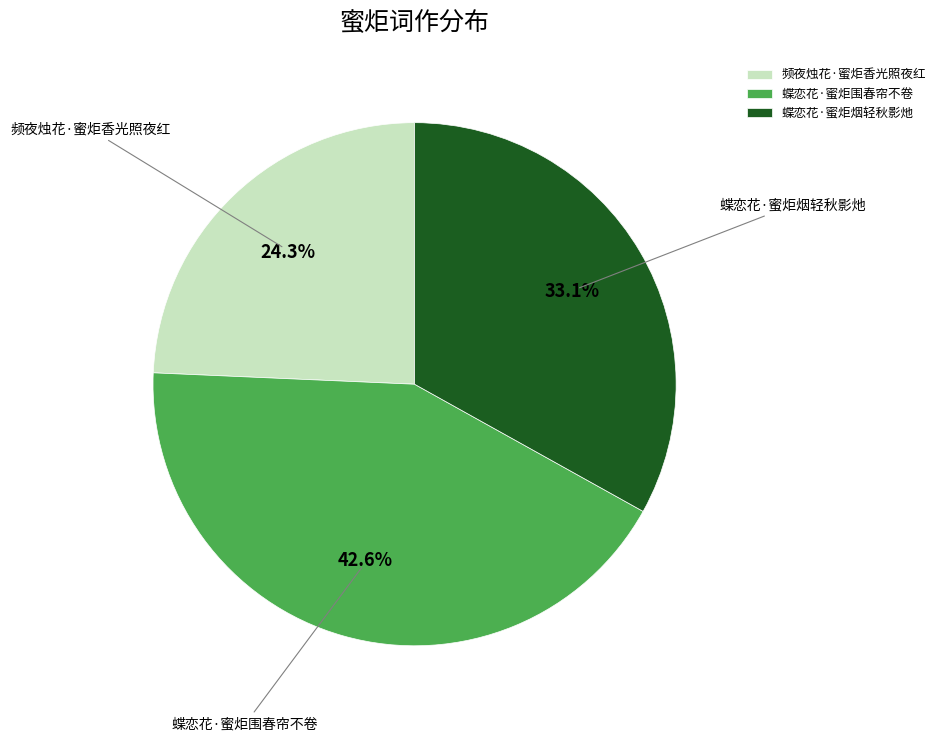

Which category has the biggest portion of the pie?

蝶恋花·蜜炬围春帘不卷